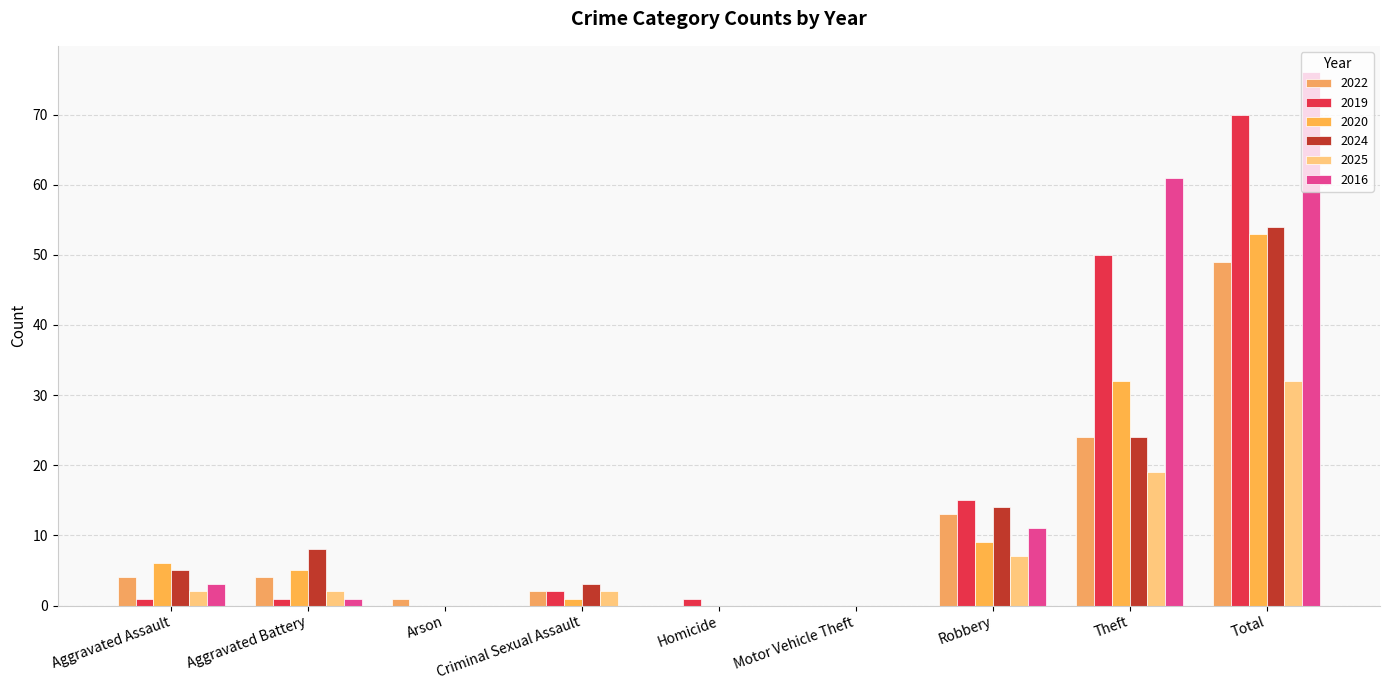

Reading left to right, transcribe all the data shown in this chart.

2022: Aggravated Assault=4	Aggravated Battery=4	Arson=1	Criminal Sexual Assault=2	Homicide=0	Motor Vehicle Theft=0	Robbery=13	Theft=24	Total=49
2019: Aggravated Assault=1	Aggravated Battery=1	Arson=0	Criminal Sexual Assault=2	Homicide=1	Motor Vehicle Theft=0	Robbery=15	Theft=50	Total=70
2020: Aggravated Assault=6	Aggravated Battery=5	Arson=0	Criminal Sexual Assault=1	Homicide=0	Motor Vehicle Theft=0	Robbery=9	Theft=32	Total=53
2024: Aggravated Assault=5	Aggravated Battery=8	Arson=0	Criminal Sexual Assault=3	Homicide=0	Motor Vehicle Theft=0	Robbery=14	Theft=24	Total=54
2025: Aggravated Assault=2	Aggravated Battery=2	Arson=0	Criminal Sexual Assault=2	Homicide=0	Motor Vehicle Theft=0	Robbery=7	Theft=19	Total=32
2016: Aggravated Assault=3	Aggravated Battery=1	Arson=0	Criminal Sexual Assault=0	Homicide=0	Motor Vehicle Theft=0	Robbery=11	Theft=61	Total=76